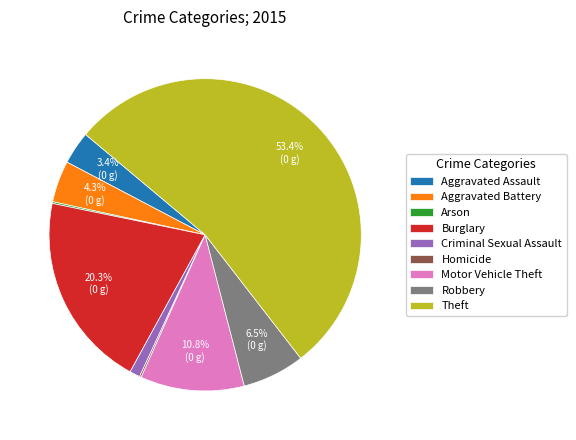

Between Aggravated Battery and Theft, which is larger?

Theft